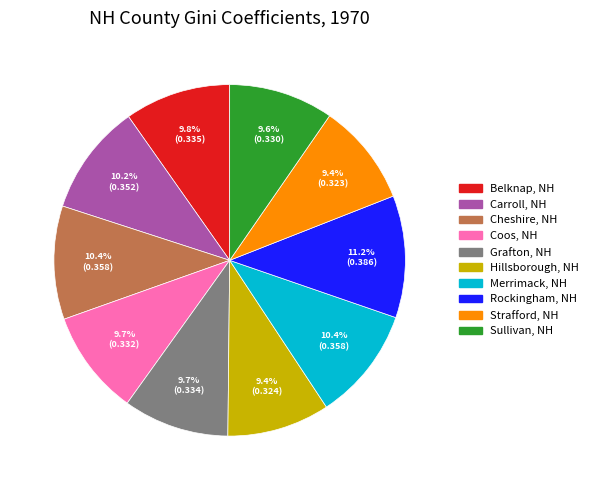

What percentage do Coos, NH and Merrimack, NH together represent?

20.1%